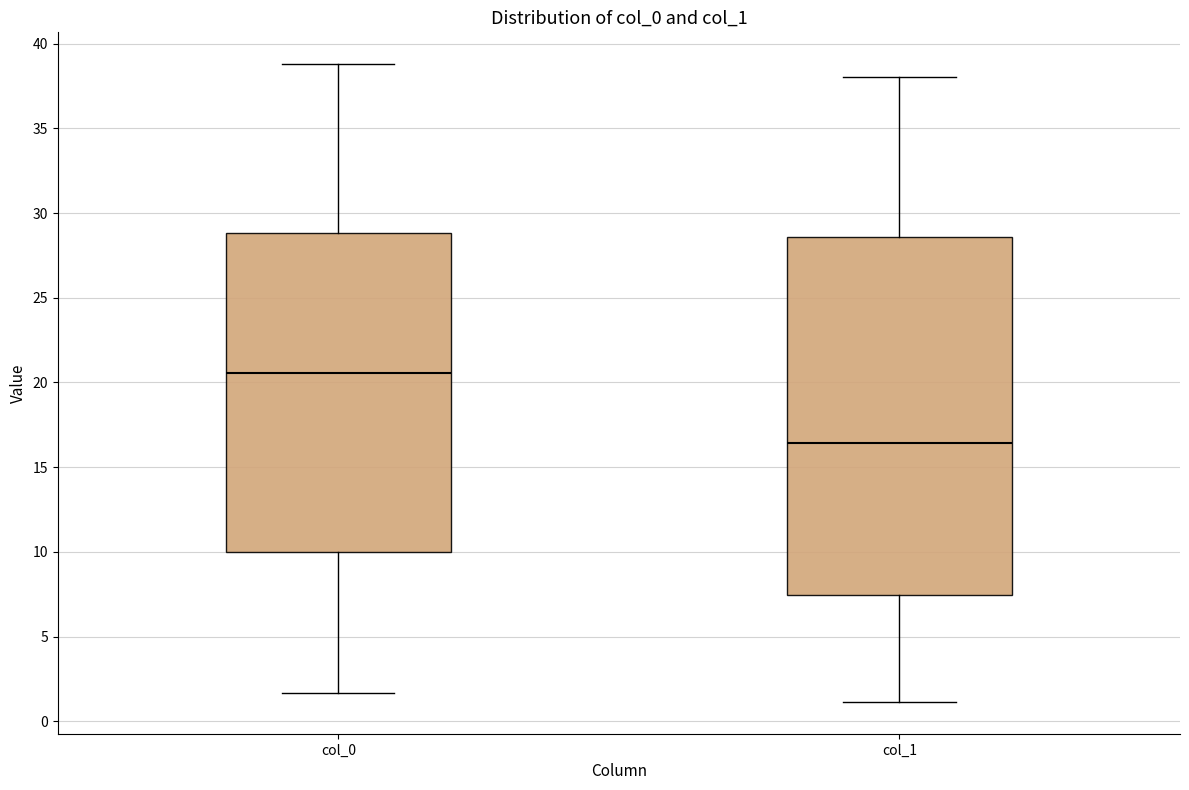

Reading left to right, read every box against the y-axis: the position of its median line, the range the box covers, and the ends of its whiskers. The values are not printed on the chart, so give them approximately, as read against the axis.

col_0: median 20.5, box 10.0 to 29.0, whiskers 1.5 to 39.0
col_1: median 16.5, box 7.5 to 28.5, whiskers 1.0 to 38.0